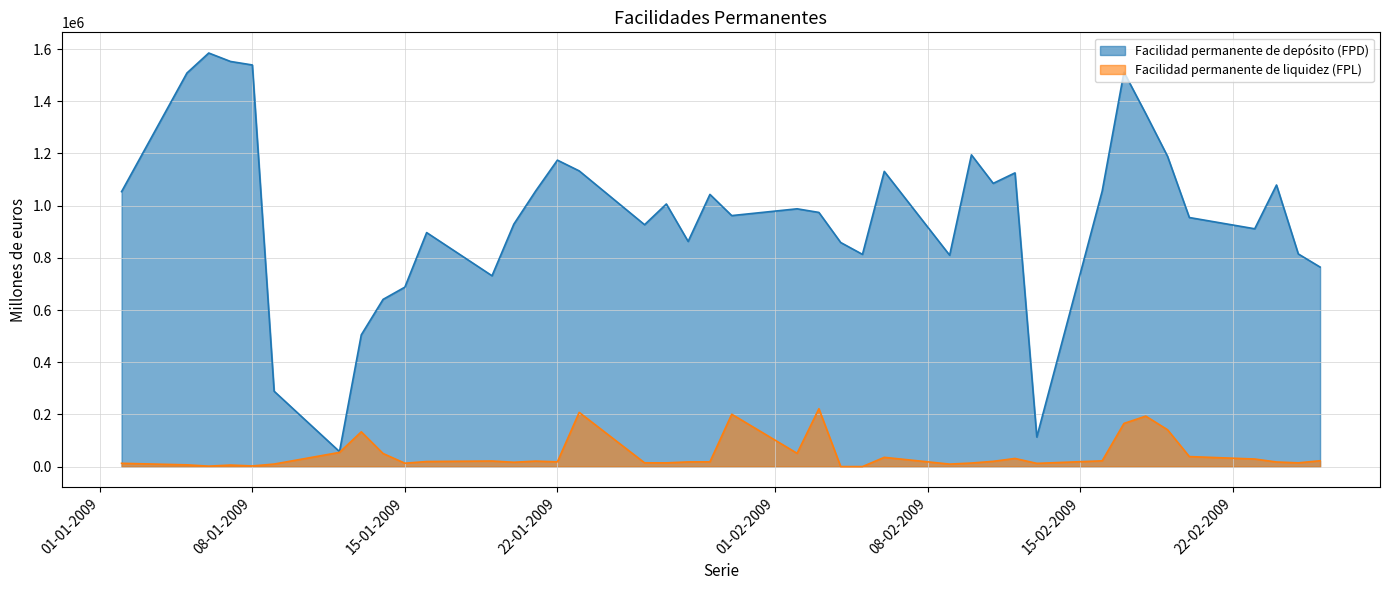

At how many categories does at least one series exceed 936794?

23